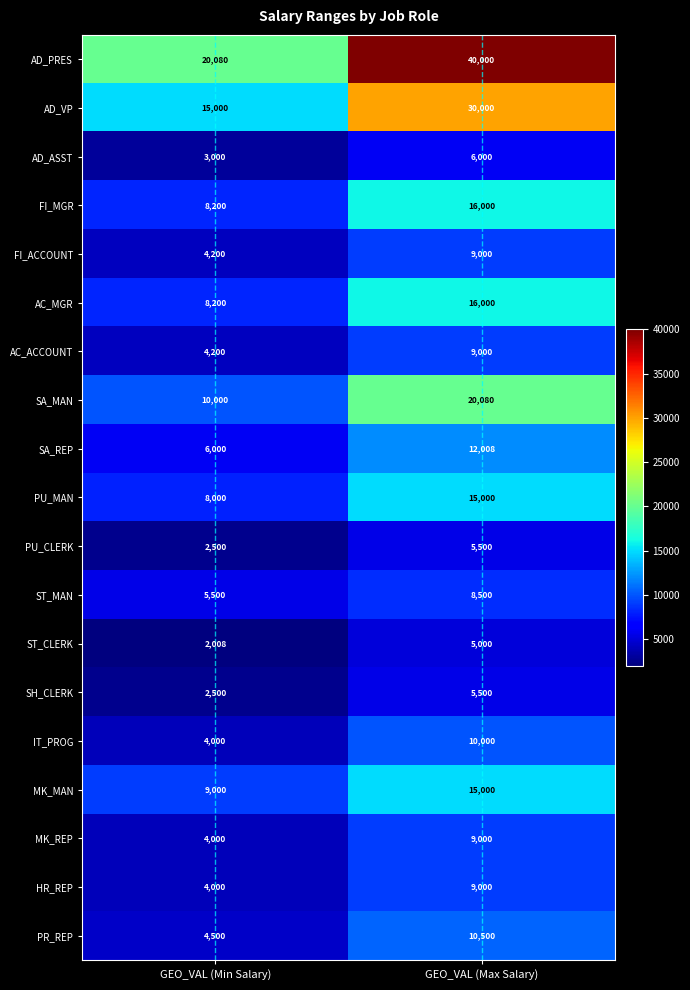

Where is SA_MAN nearest to the value 15040?

GEO_VAL (Min Salary)